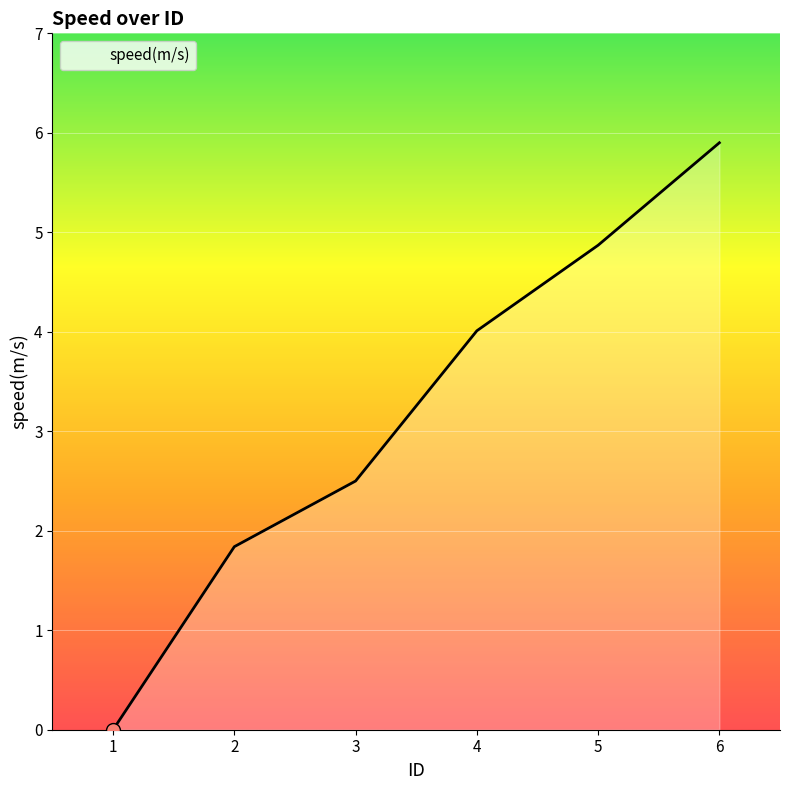

Which has a higher value, 1 or 3?

3